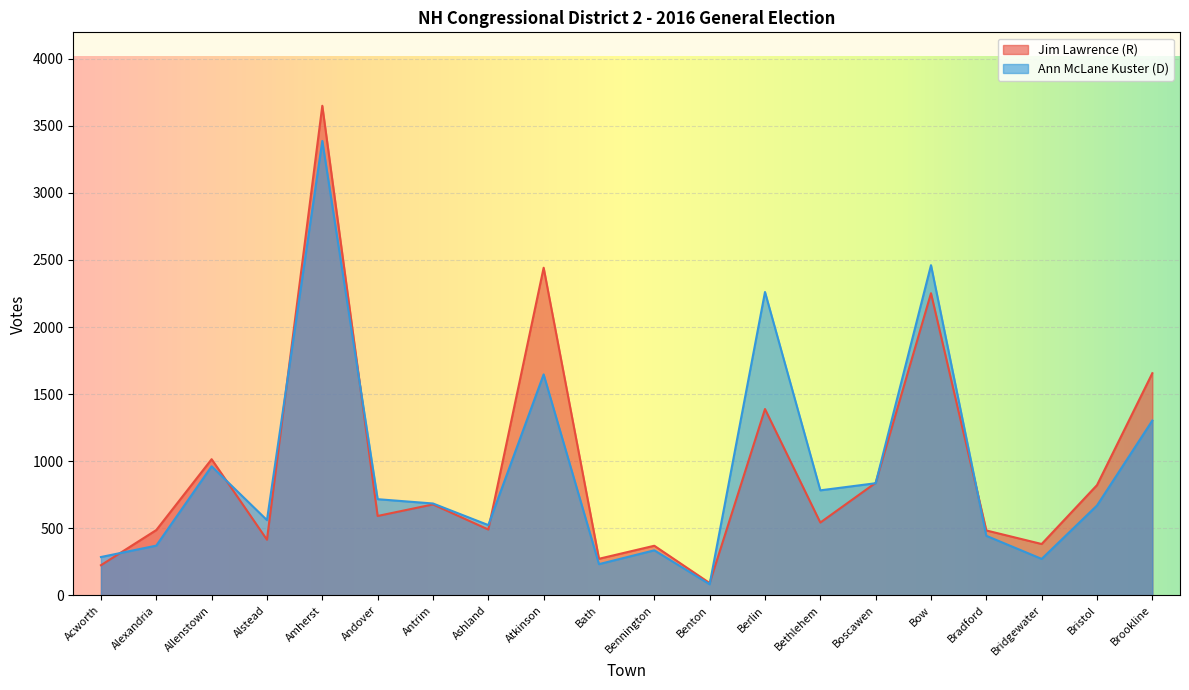

At which category is the sum across all series the highest?

Amherst